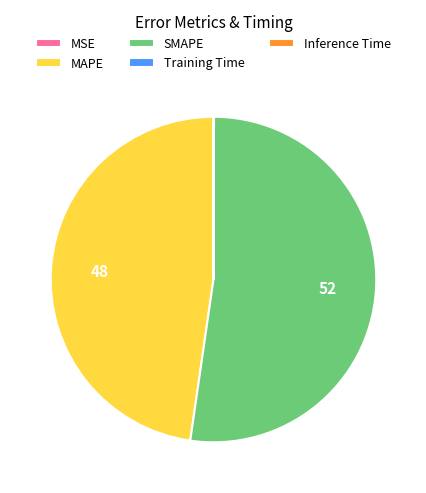

The SMAPE slice represents 52% of the pie. True or false?

True